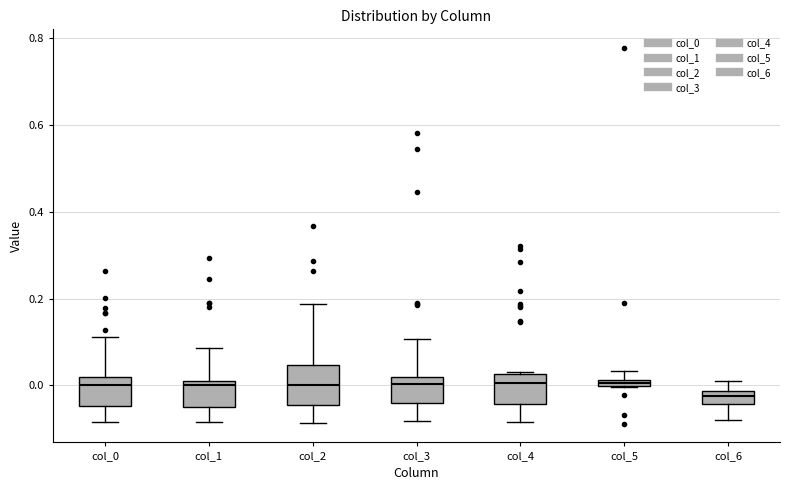

Where does the lower whisker of the box for col_4 end on the y-axis? The values are not printed on the chart, so give them approximately, as read against the axis.

-0.08